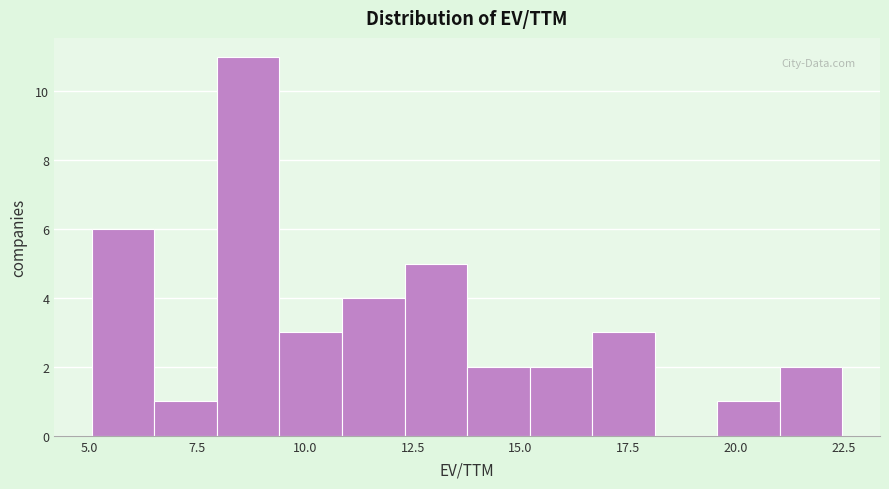

Read against the x-axis, roughly where is the centre of the tallest bar?

8.5